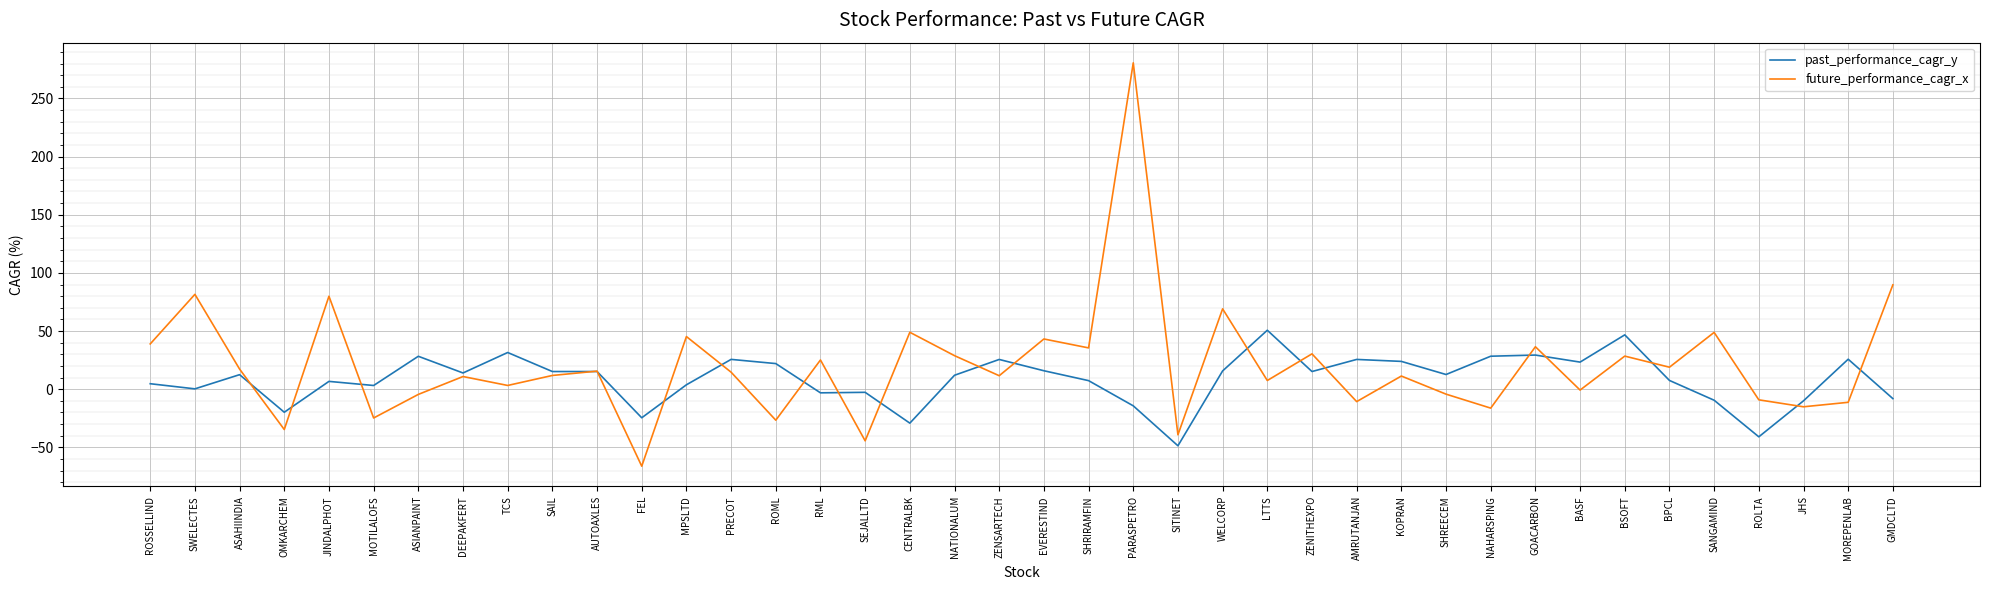

What are all the series names shown in the legend?

past_performance_cagr_y, future_performance_cagr_x